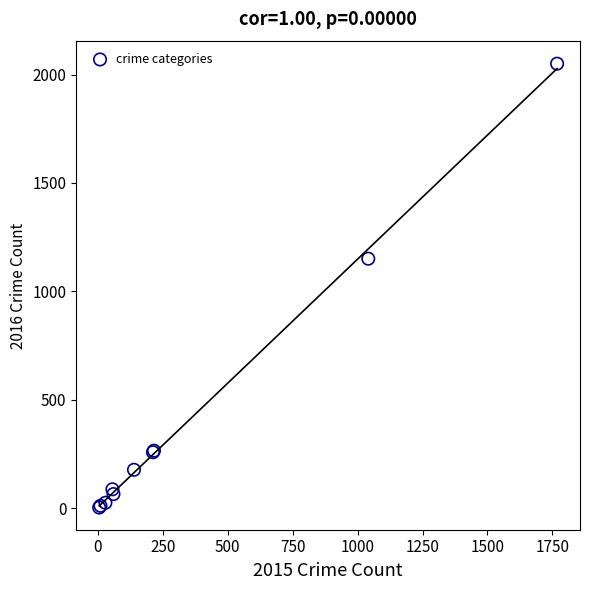

What Y value in the scatter plot is closest to 1027?

1151